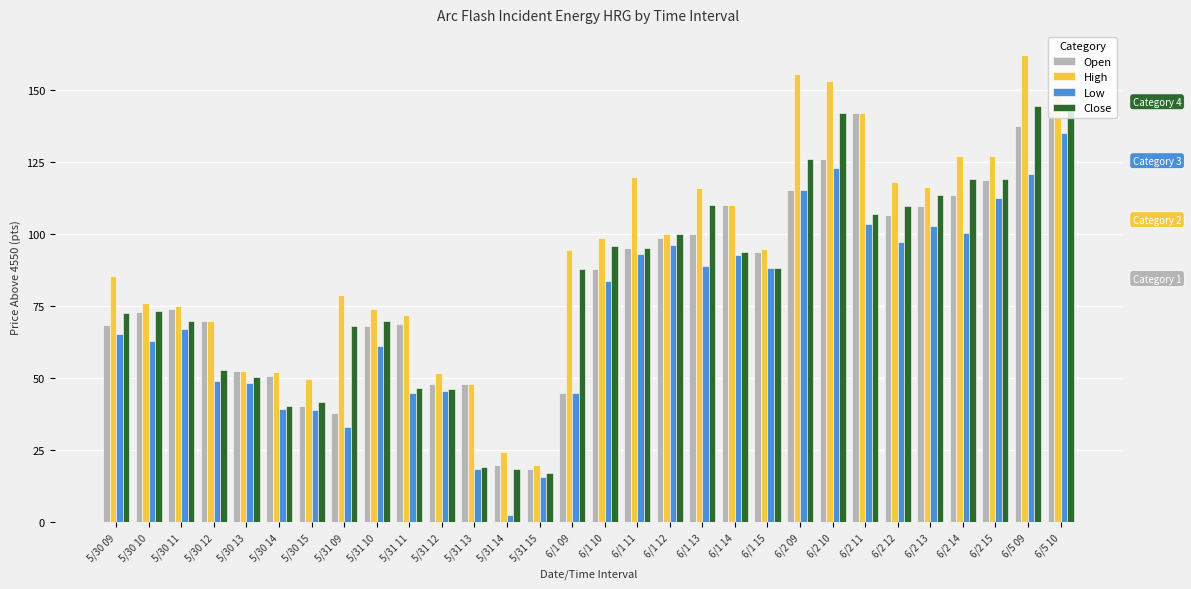

What is the average value of the Open series?

82.7